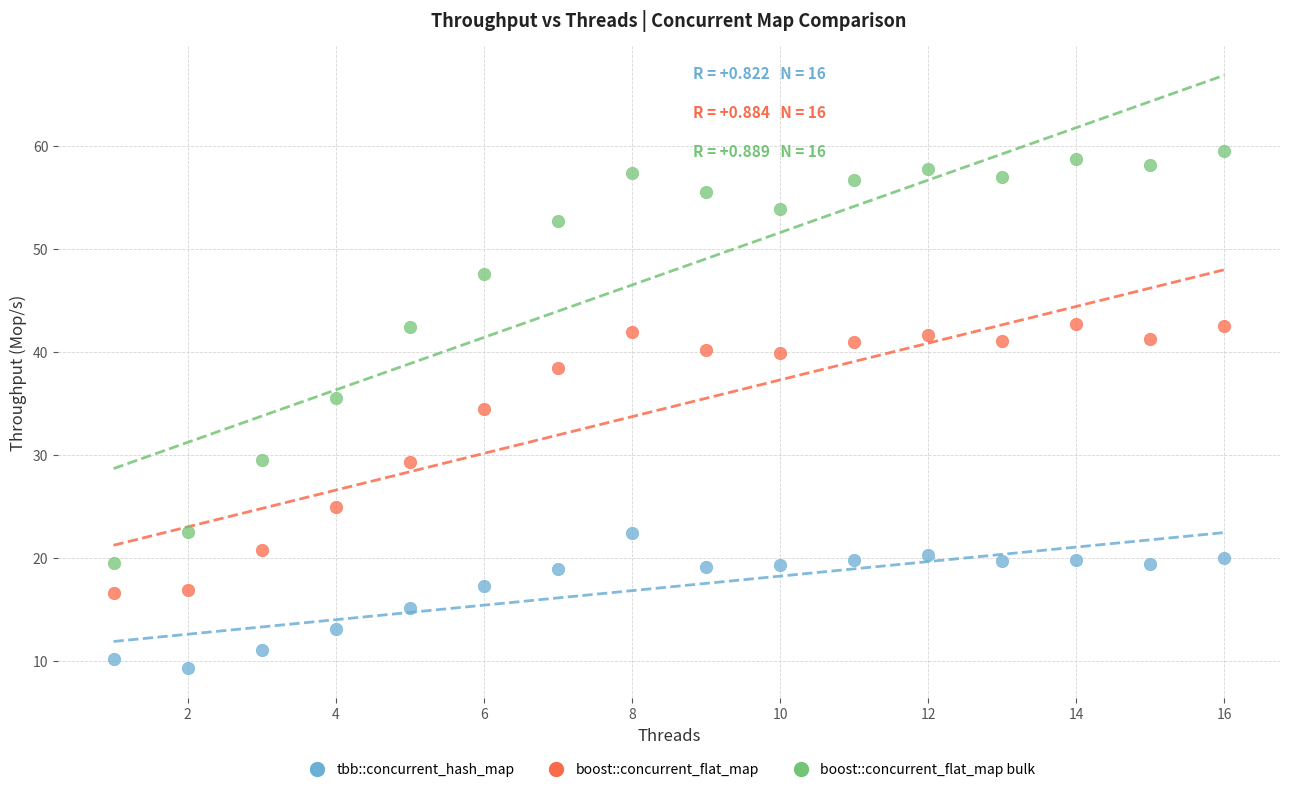

Which series has the largest Y range (max minus min)?

boost::concurrent_flat_map bulk